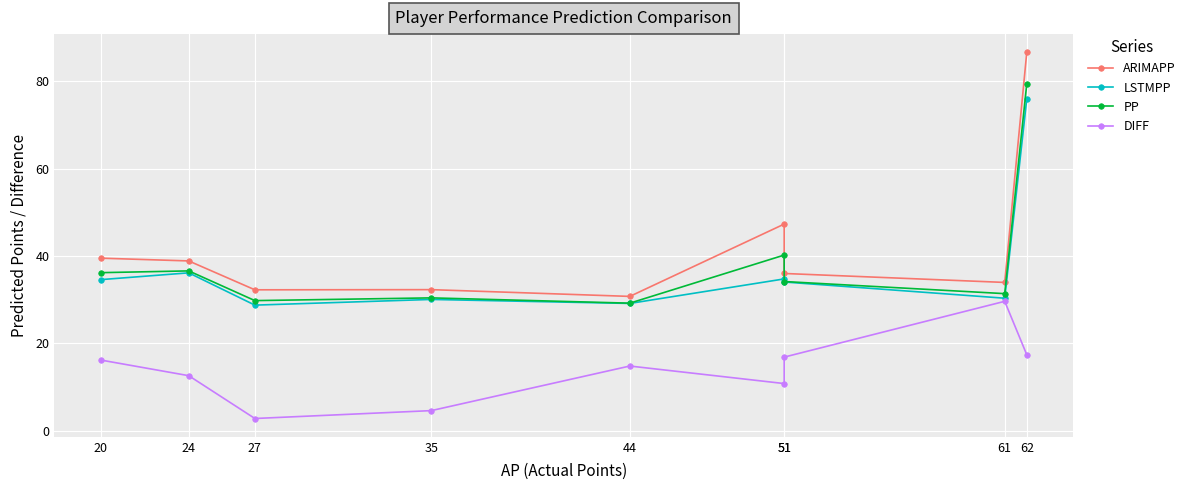

What are all the series names shown in the legend?

ARIMAPP, LSTMPP, PP, DIFF